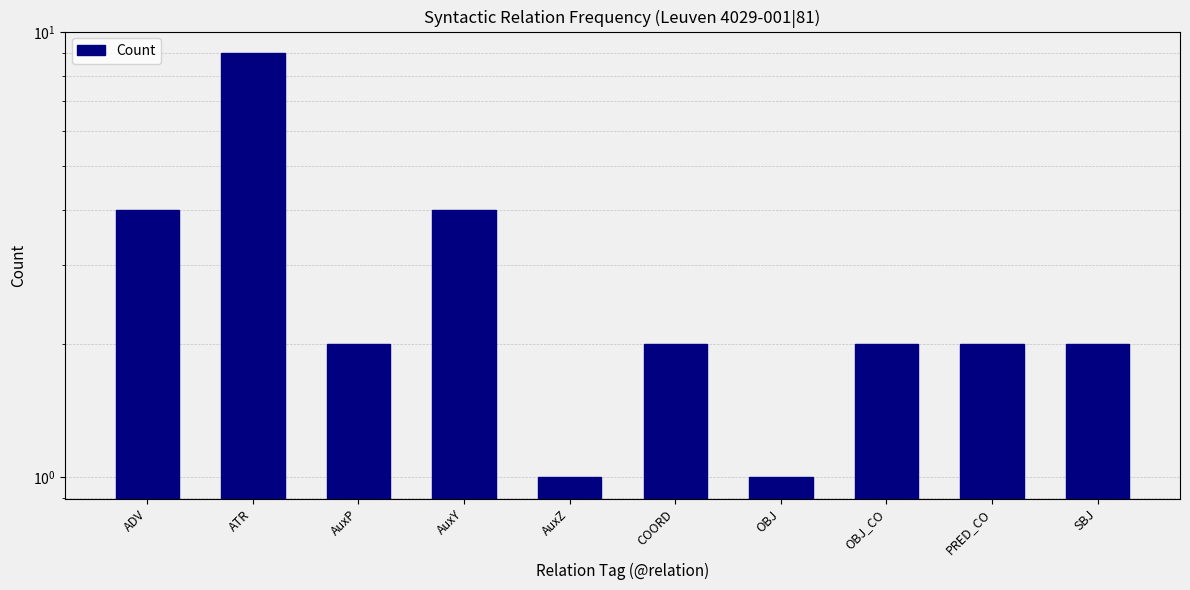

At which label is the value closest to 5?

ADV